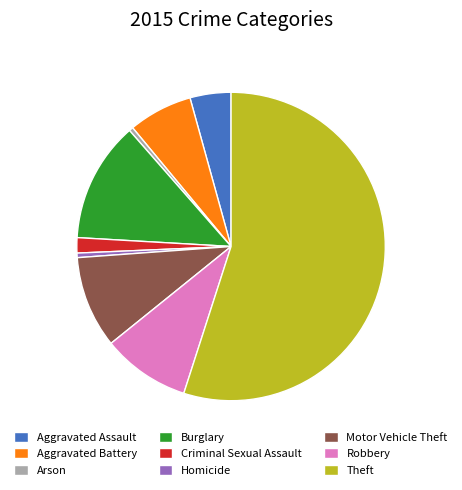

Is it true that Aggravated Battery is 7% of the pie?

True